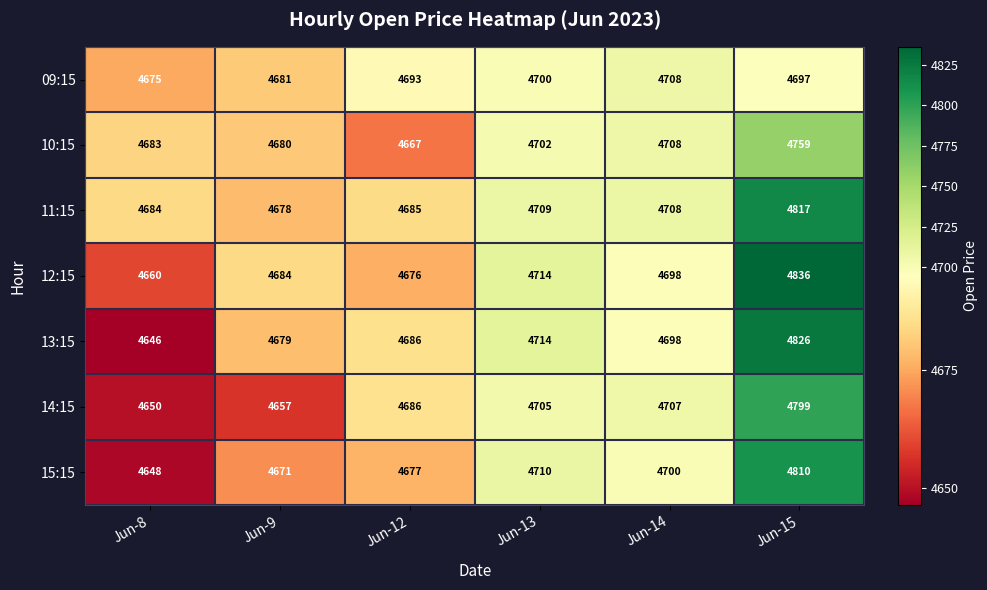

What is the minimum value shown in the chart?

4646